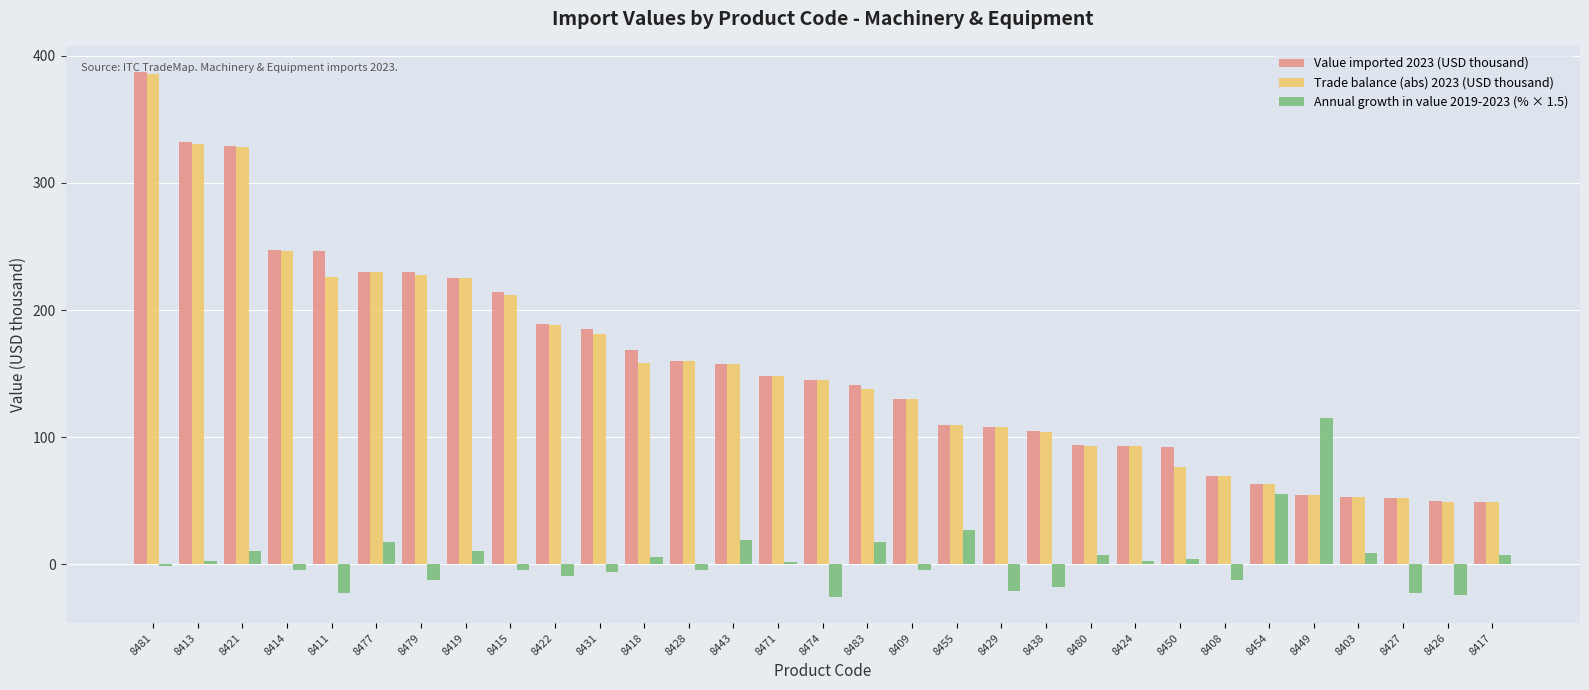

Is it true that Trade balance (abs) 2023 (USD thousand) equals 157.6 at 8443?

True